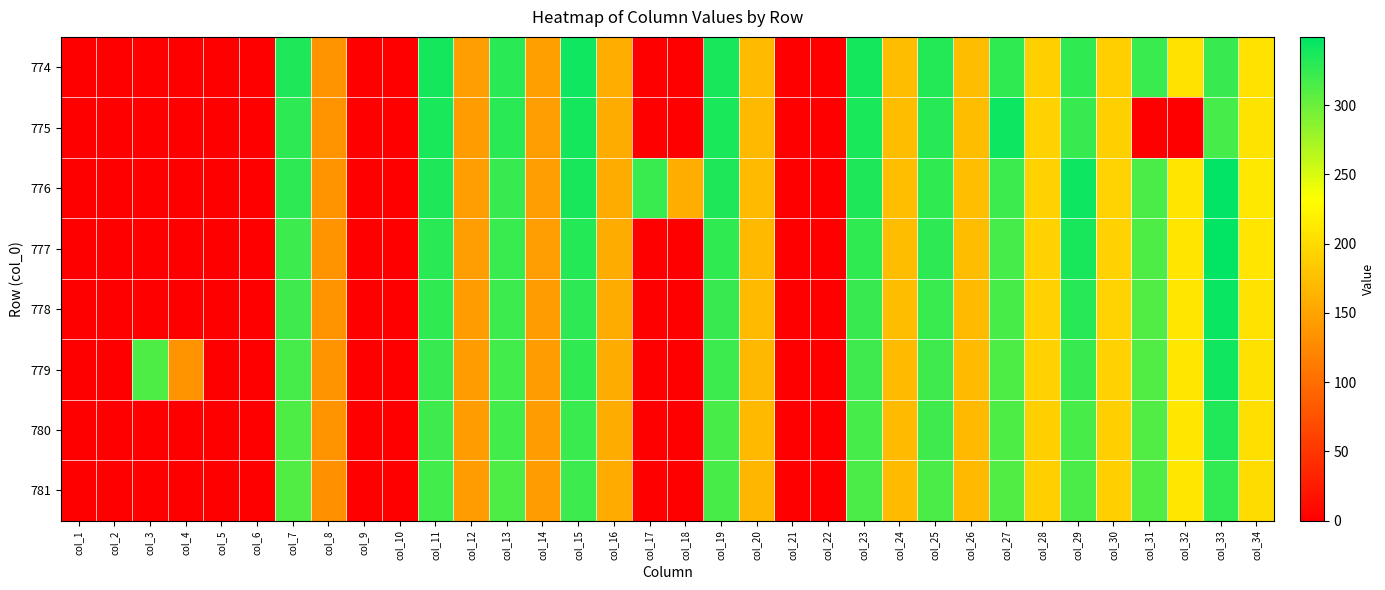

Between col_5 and col_7, which is larger?

col_7